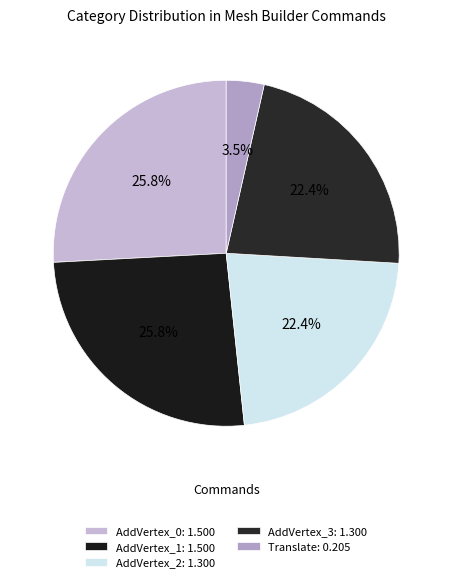

Is it true that AddVertex_3 is 9% of the pie?

False